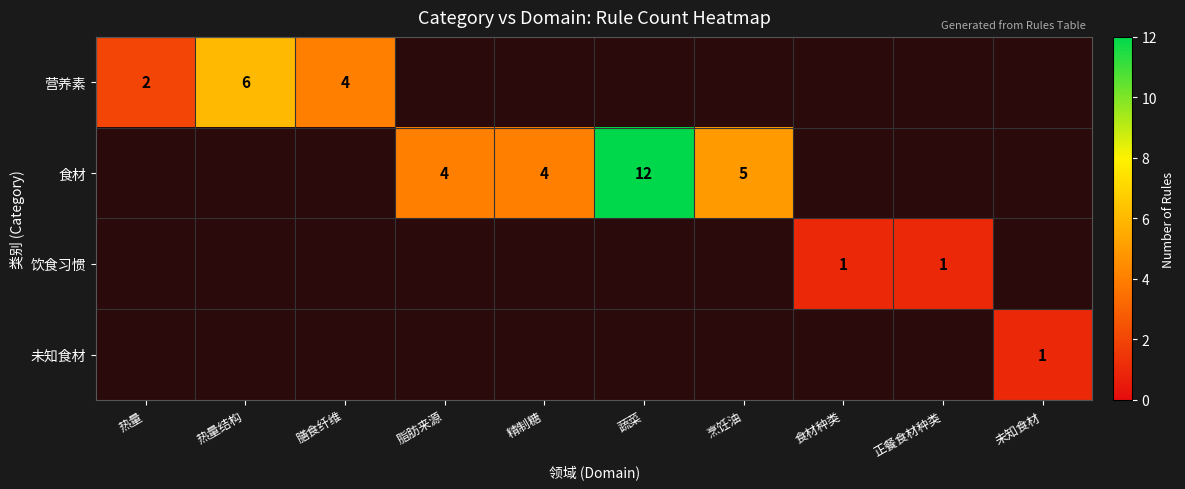

True or false: 食材 has a value of 5 at 烹饪油.

True